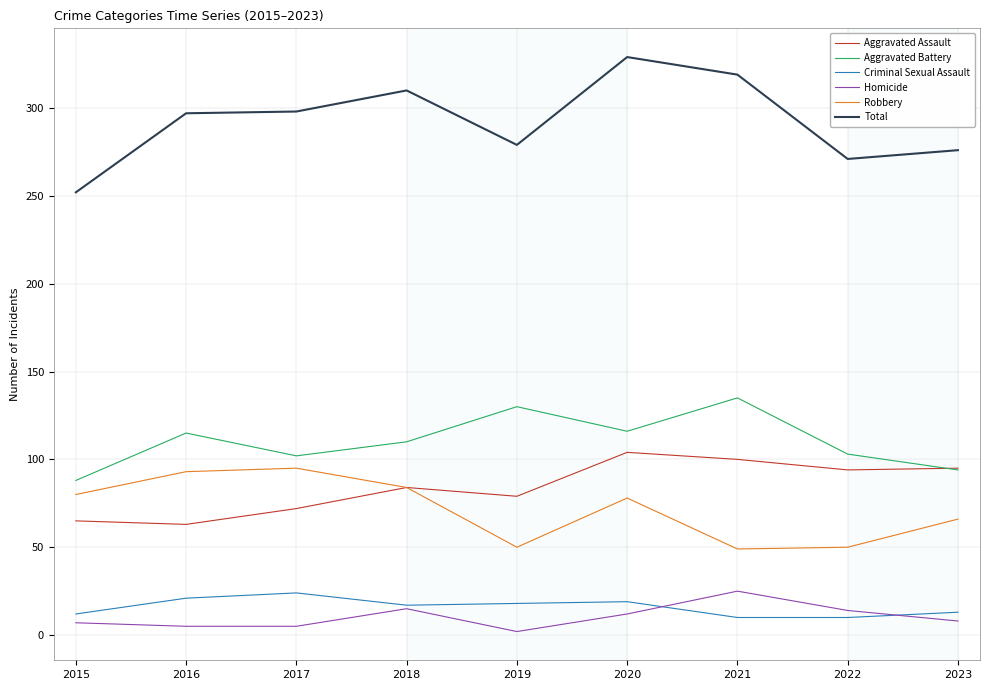

The value of Robbery at 2019 is 50. True or false?

True